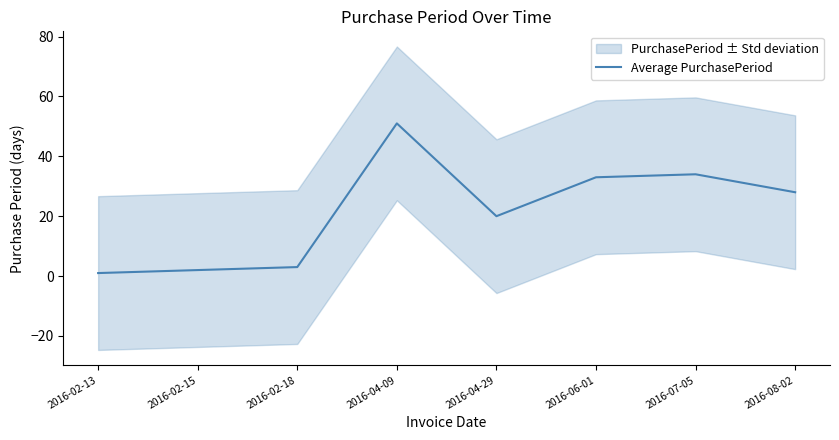

Where is the first local minimum?

2016-04-29